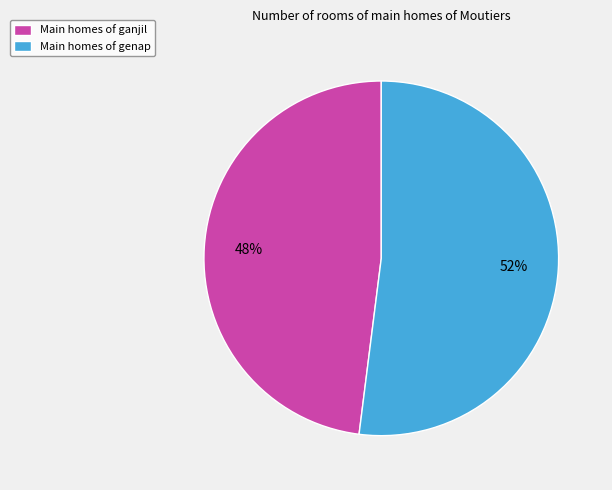

Is there any slice that represents more than half of the pie?

Yes